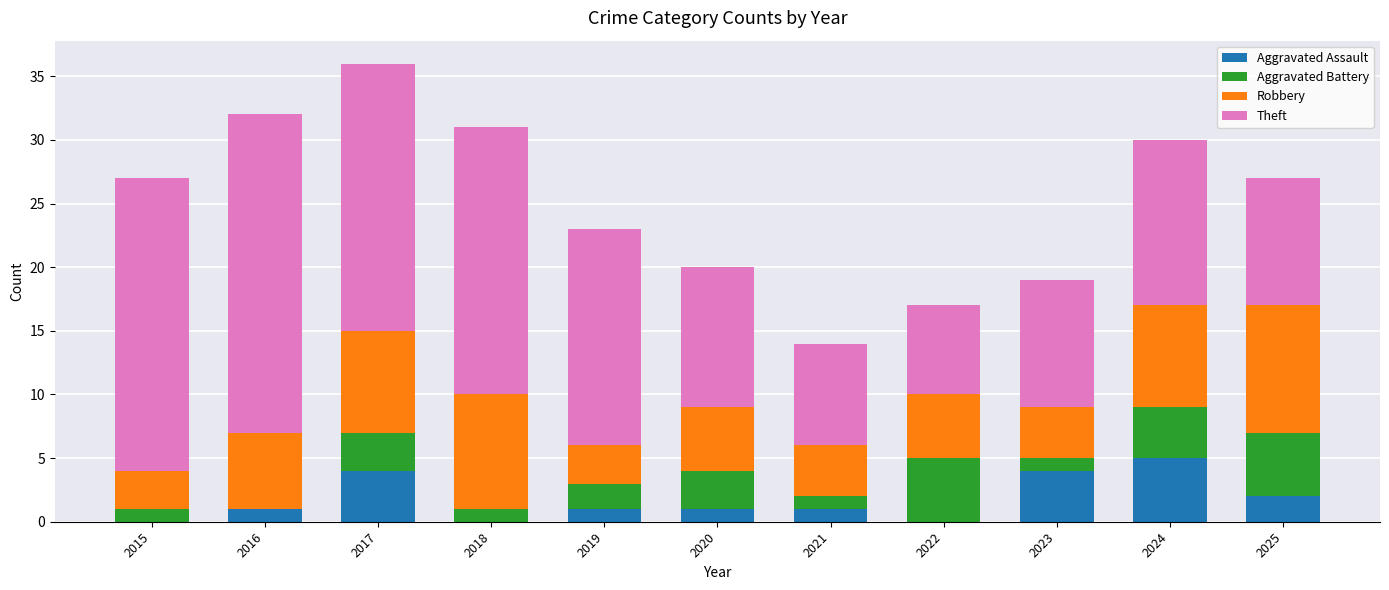

At which category is the sum across all series the highest?

2017